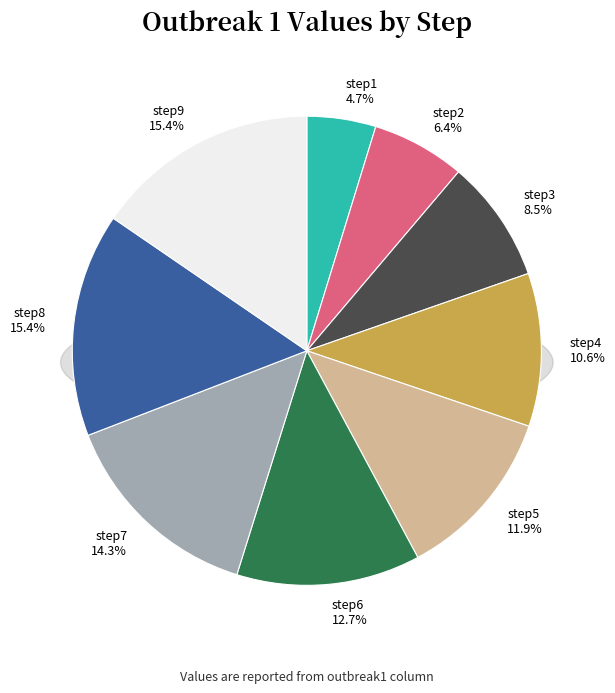

To the nearest percent, what percentage of the pie is step6?

13%